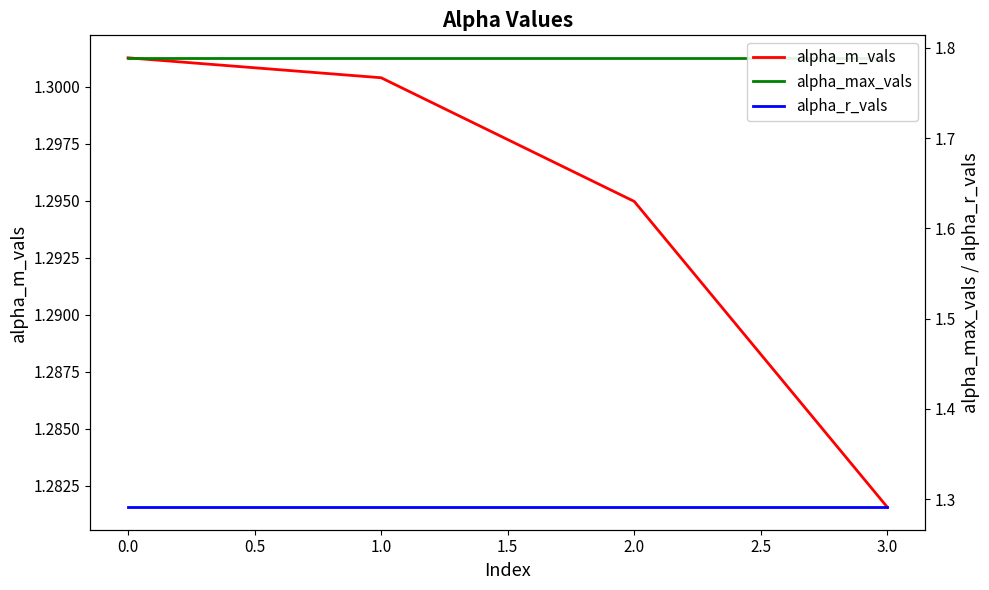

Reading left to right, transcribe all the data shown in this chart.

alpha_m_vals: 1.3	1.3	1.3	1.3
alpha_max_vals: 1.8	1.8	1.8	1.8
alpha_r_vals: 1.3	1.3	1.3	1.3